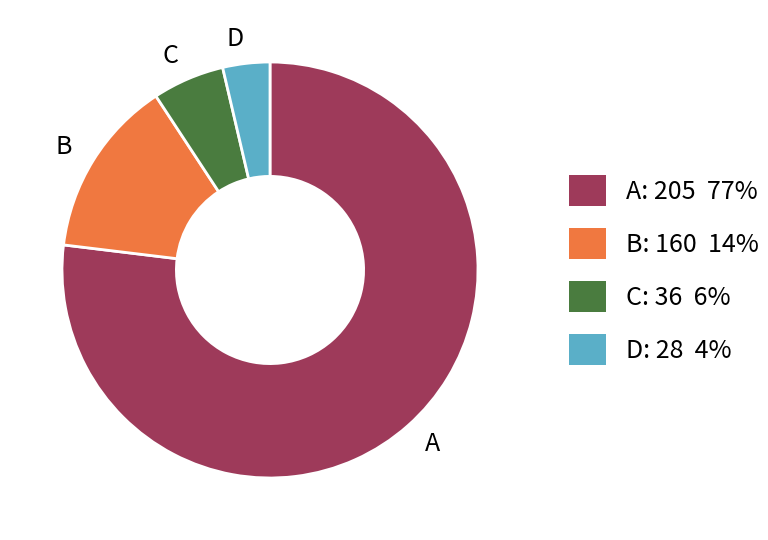

Which category has the smallest portion of the pie?

D